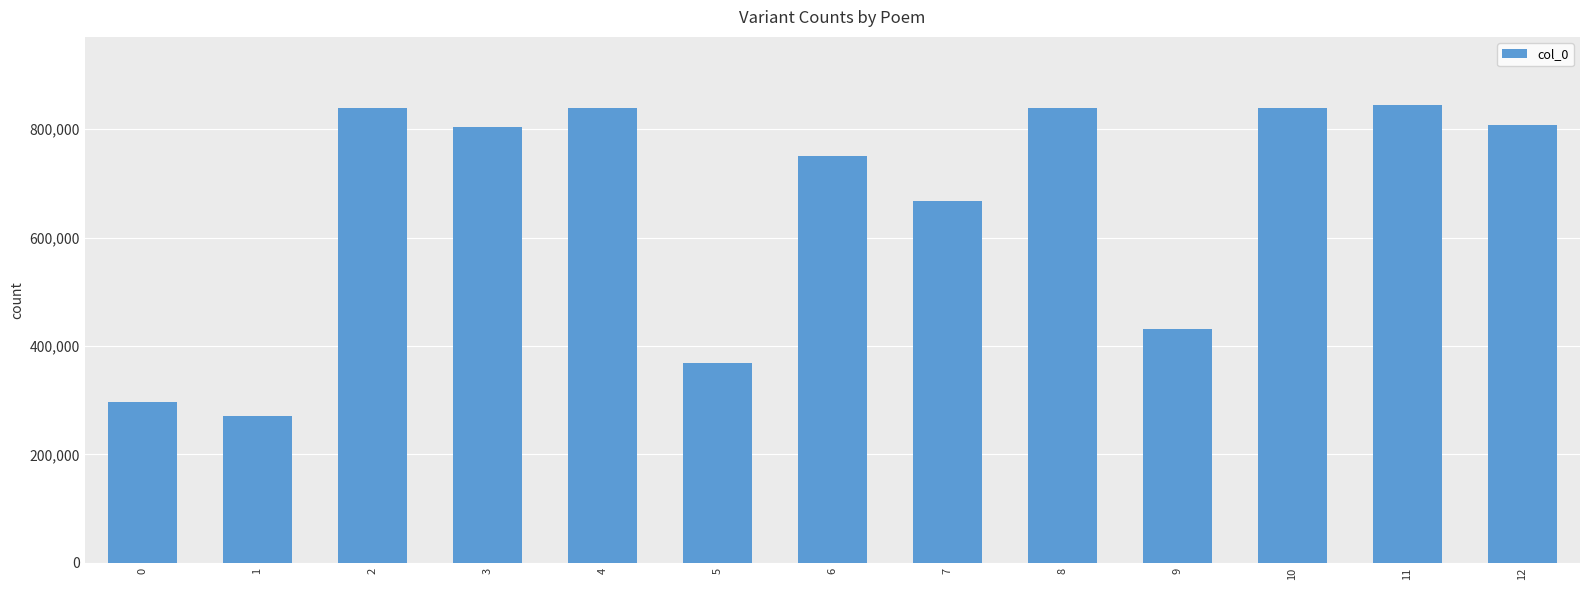

What is the average value?

661313